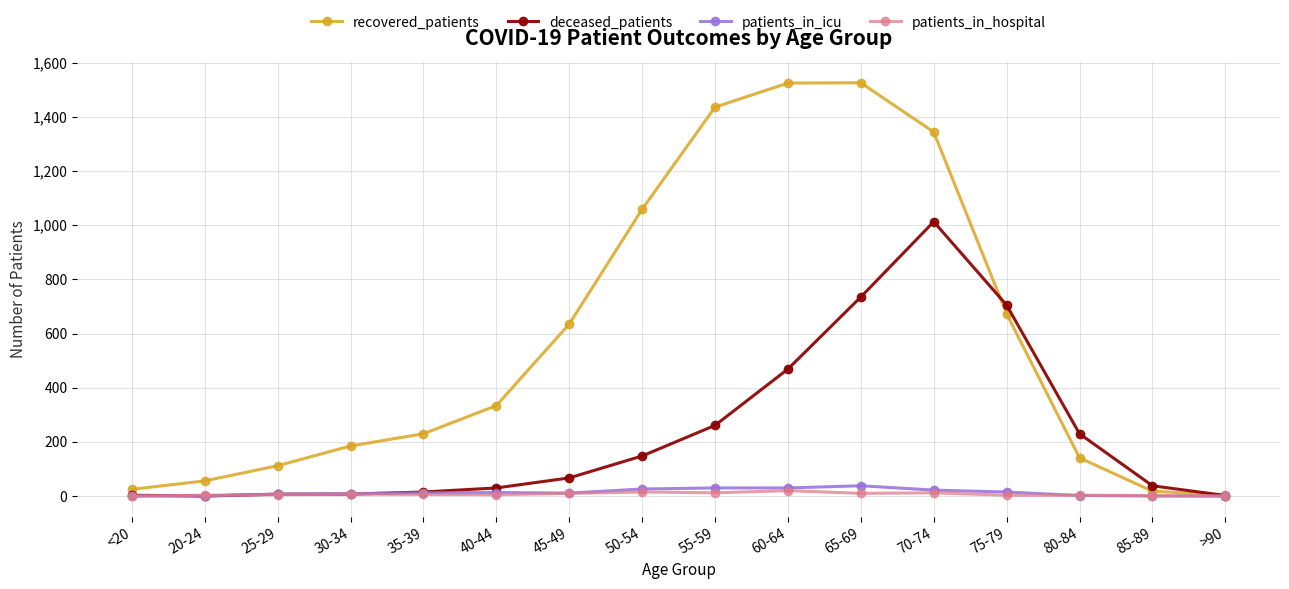

Which category has the highest value in the deceased_patients series?

70-74